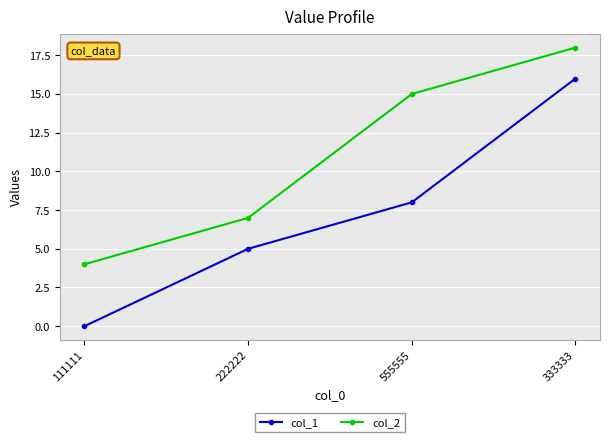

Where is col_2 nearest to the value 11?

222222